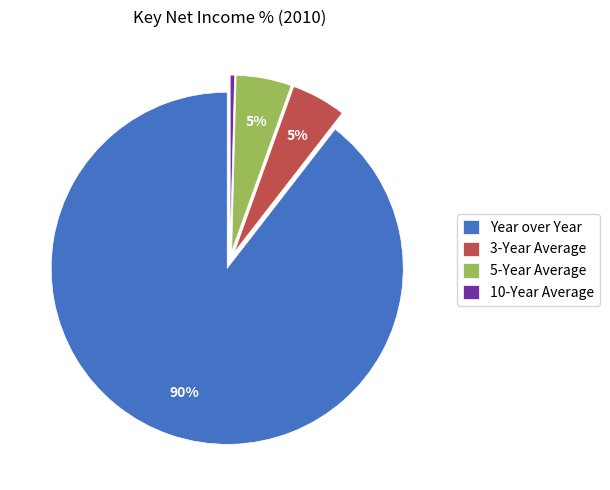

Count the number of slices in the pie.

4